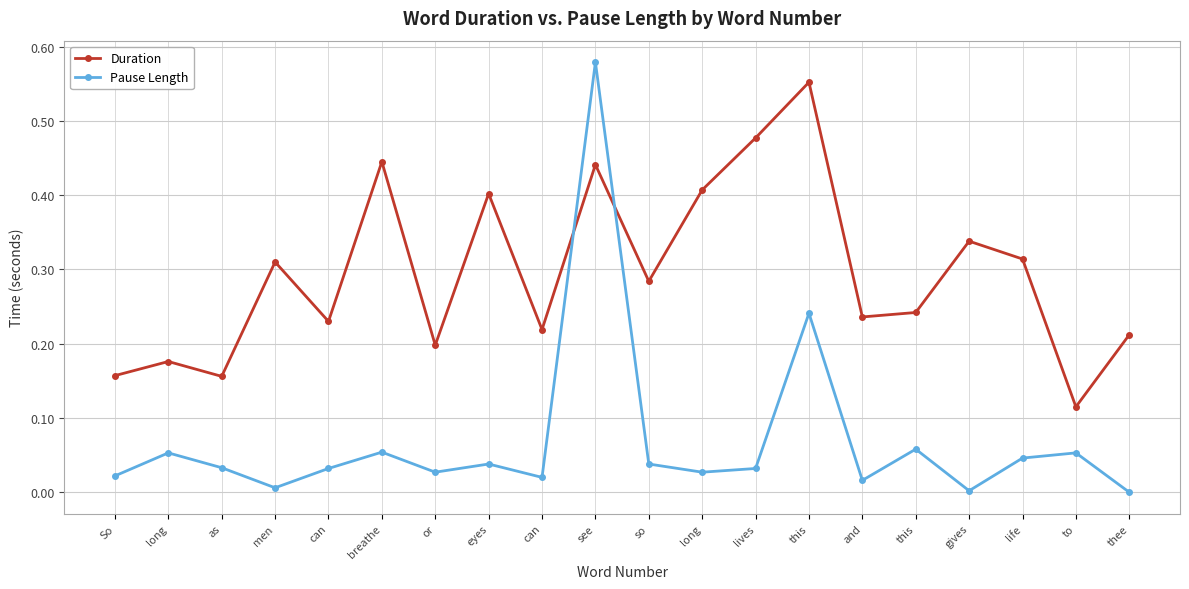

Where is the first local maximum for Duration?

long